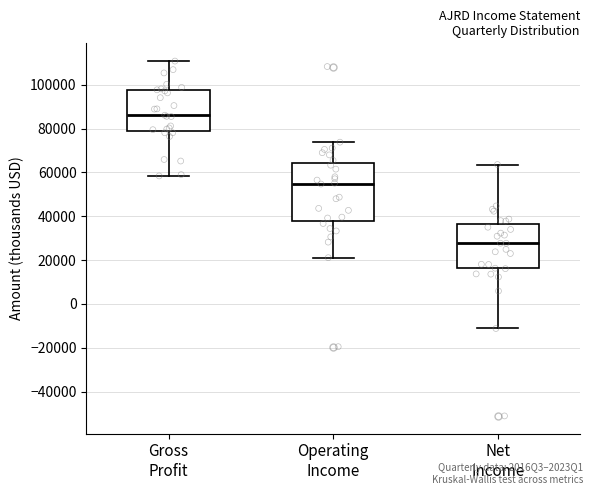

Which box is the tallest, from its lower edge to its upper edge?

Operating Income